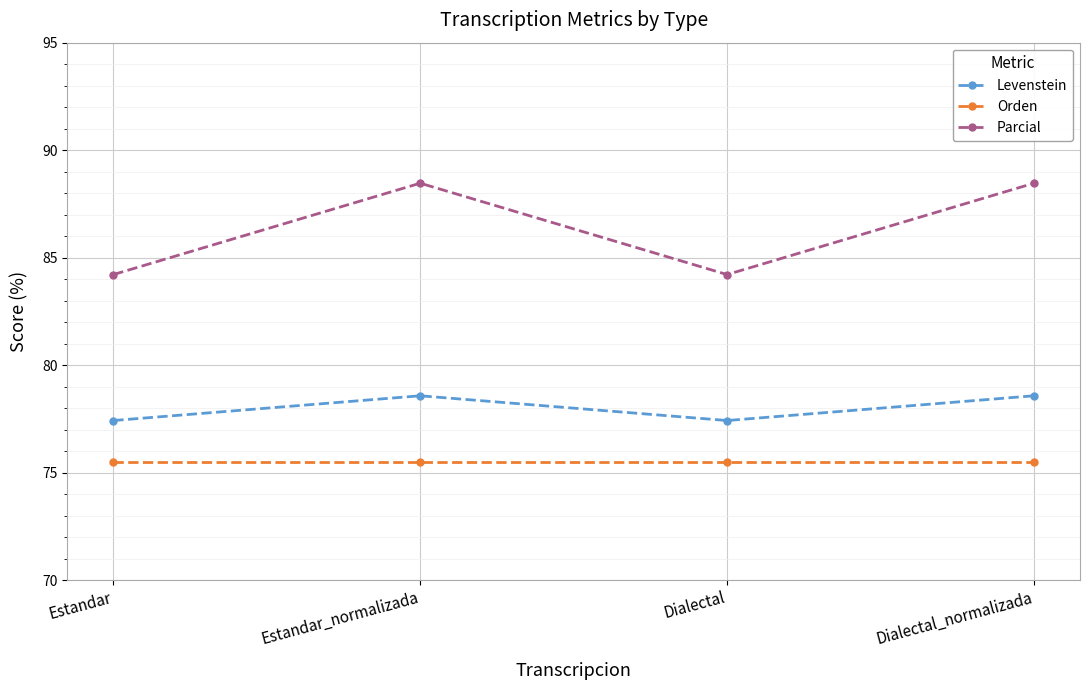

What is the label of the 3rd point from the left?

Dialectal